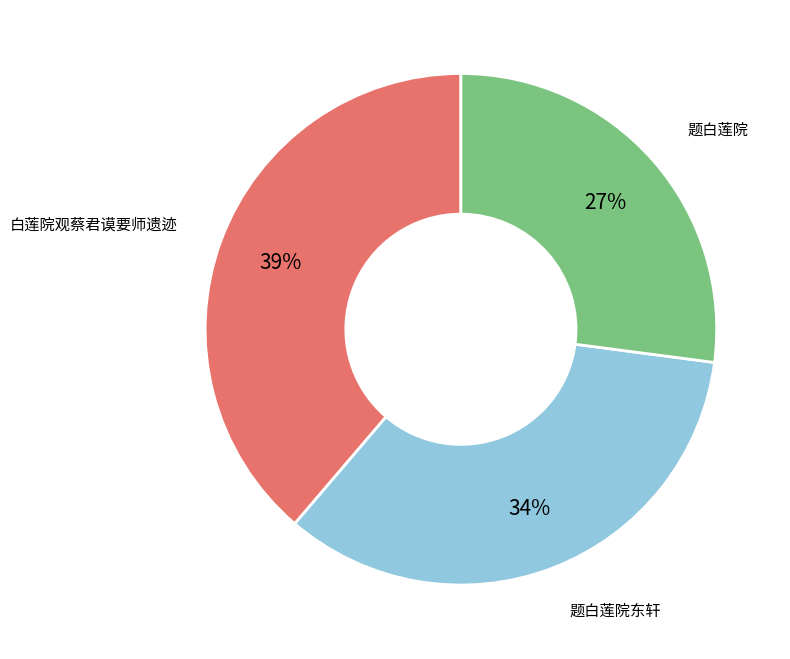

Is there a majority slice in this chart?

No